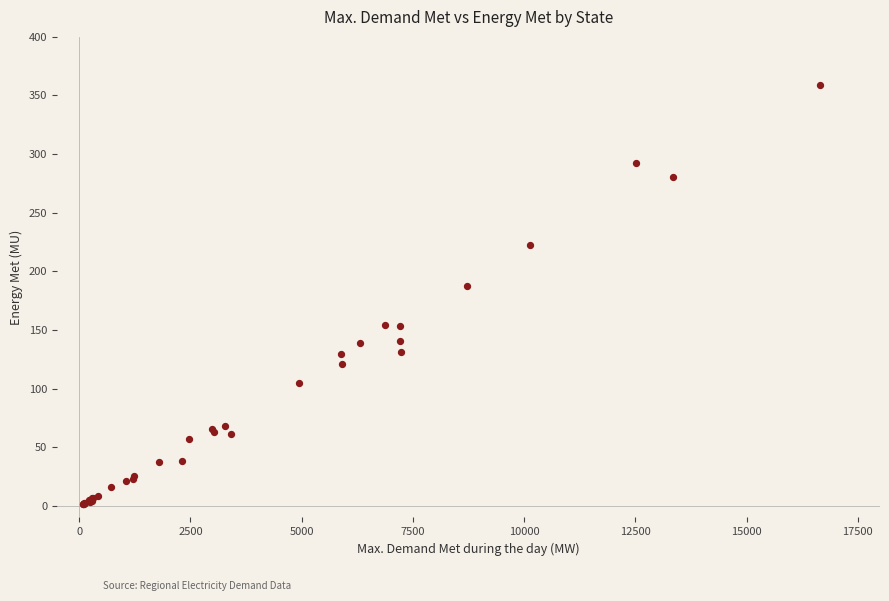

What Y value in the scatter plot is closest to 179?

187.7